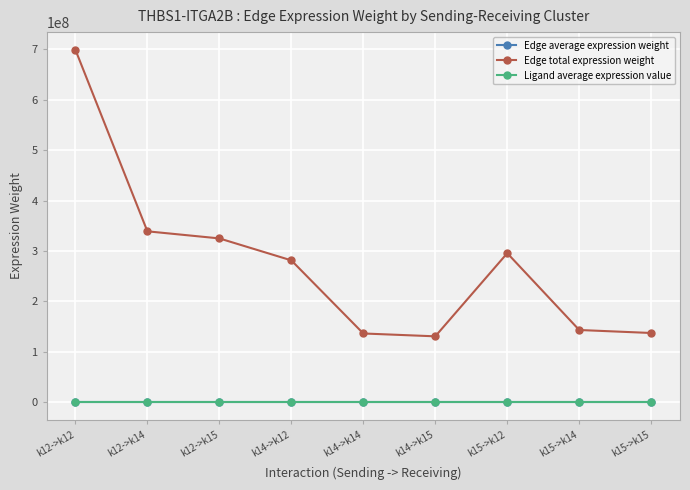

What is the label of the 5th point from the right?

k14->k14